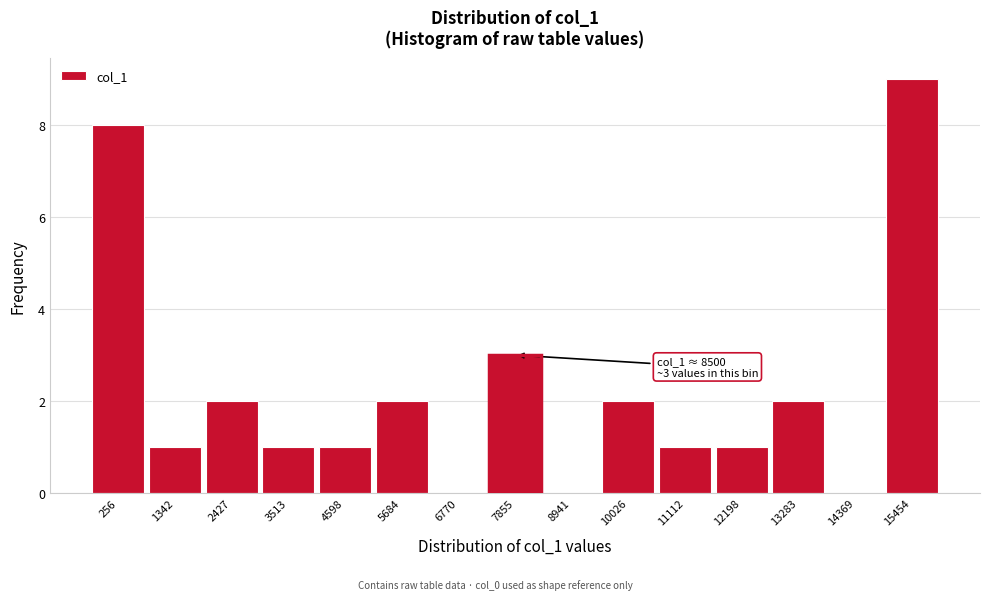

Reading right to left, extract all data points from this chart.

15454=9	14369=0	13283=2	12198=1	11112=1	10026=2	8941=0	7855=3	6770=0	5684=2	4598=1	3513=1	2427=2	1342=1	256=8